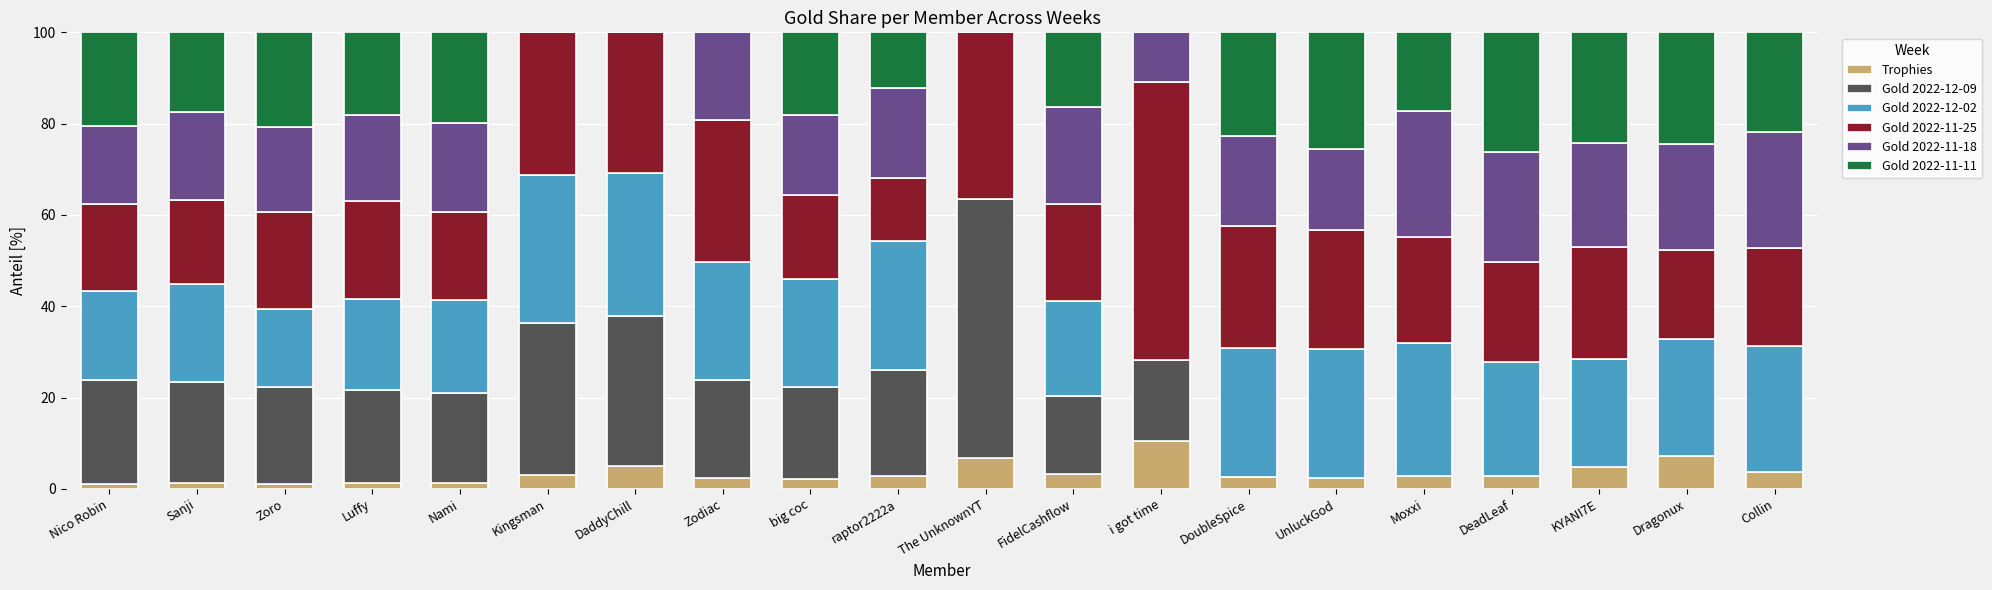

The value of Trophies at DoubleSpice is 2.6. True or false?

True